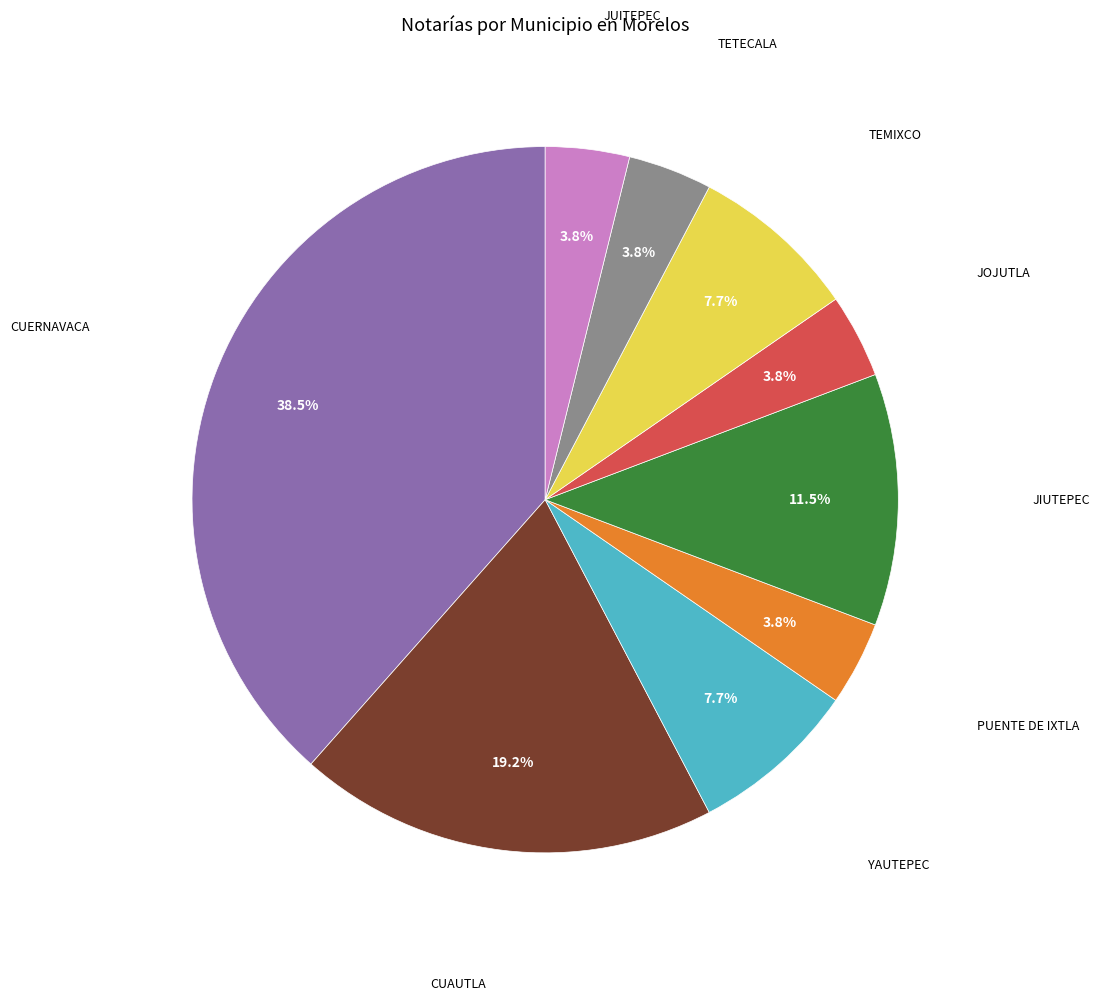

Is there any slice that represents more than half of the pie?

No